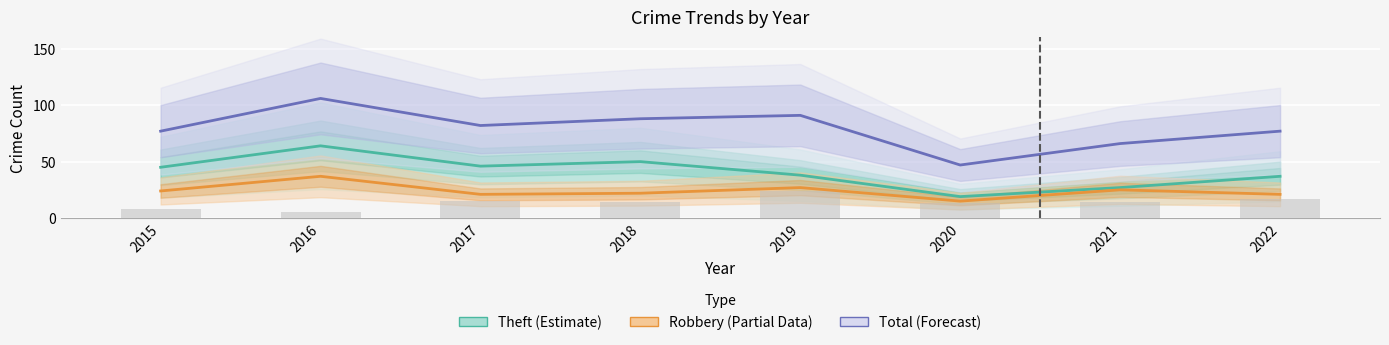

True or false: Theft (Estimate) has a value of 65 at 2017.

False